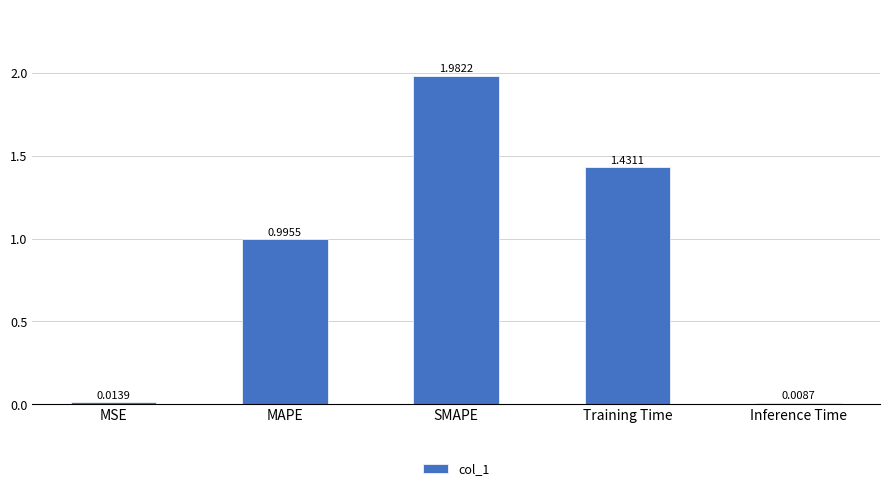

What is the label of the 3rd bar from the left?

SMAPE